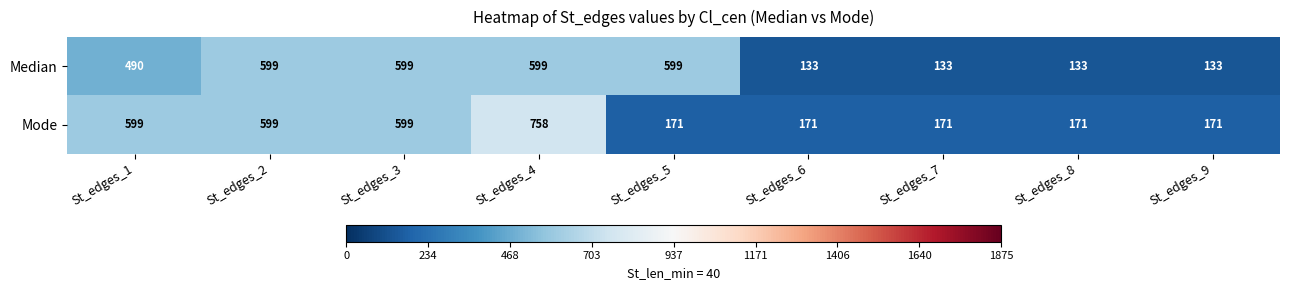

What is the maximum value for Median?

599